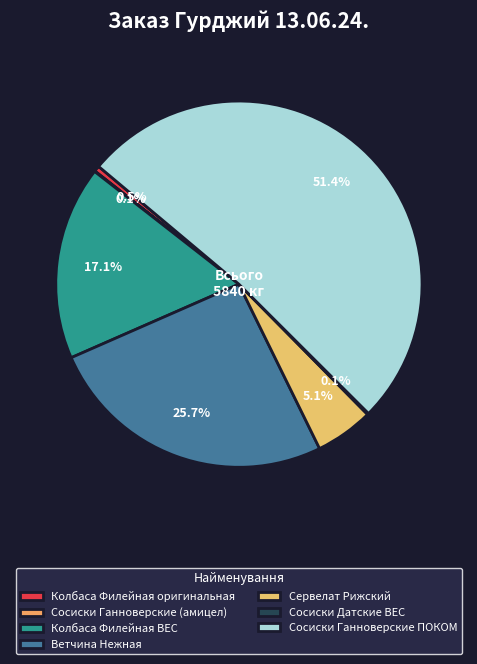

Rank the categories by value from lowest to highest.

Сосиски Ганноверские (амицел), Сосиски Датские ВЕС, Колбаса Филейная оригинальная, Сервелат Рижский, Колбаса Филейная ВЕС, Ветчина Нежная, Сосиски Ганноверские ПОКОМ